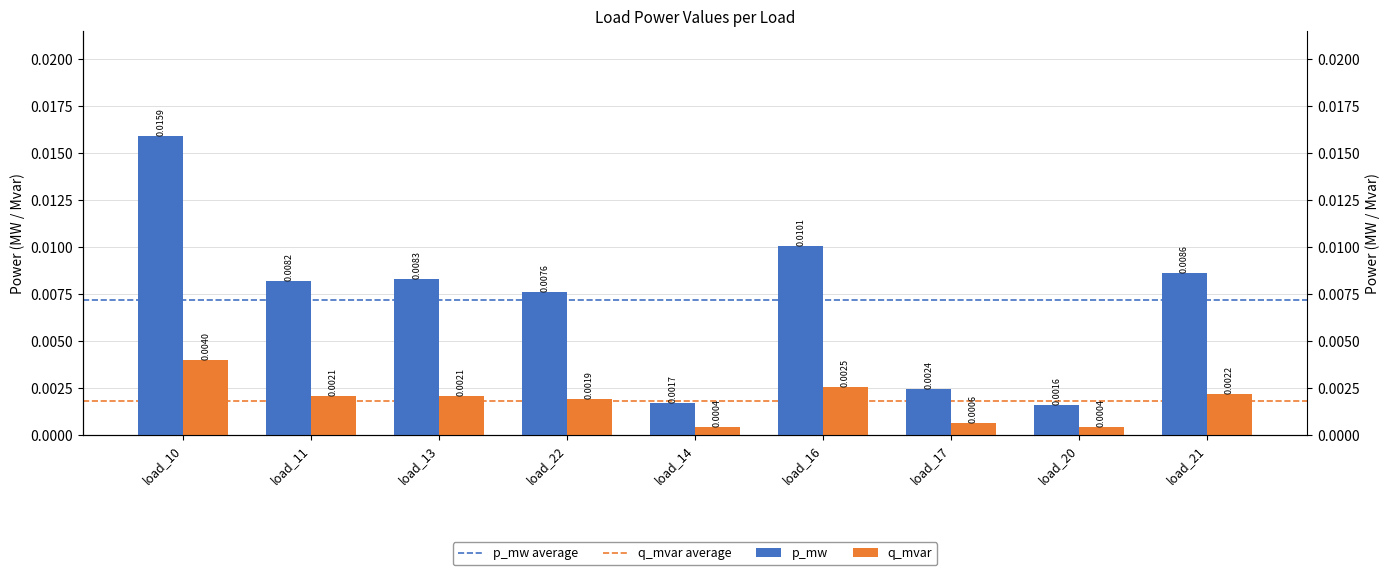

List the labels in order of p_mw value, largest first.

load_10, load_16, load_21, load_13, load_11, load_22, load_17, load_14, load_20